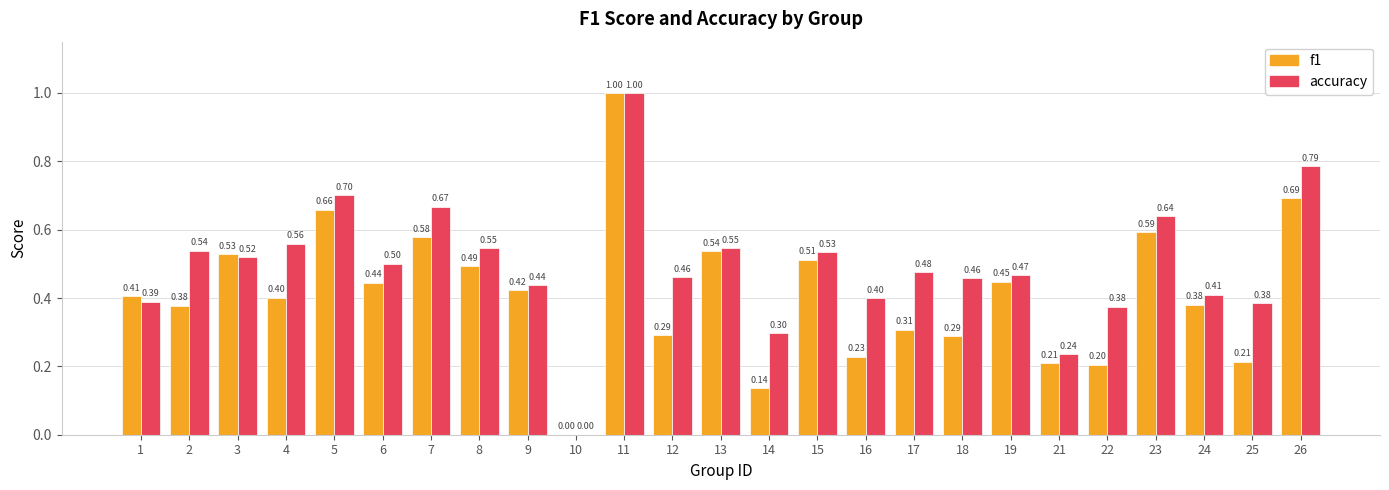

Which series changed the most between 8 and 24?

accuracy